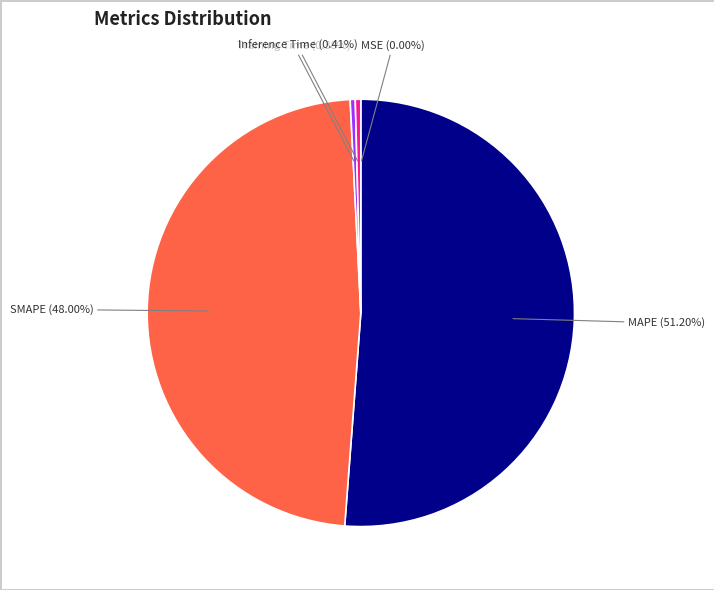

Combined, do Training Time (0.38%) and MAPE (51.20%) account for over 50%?

Yes